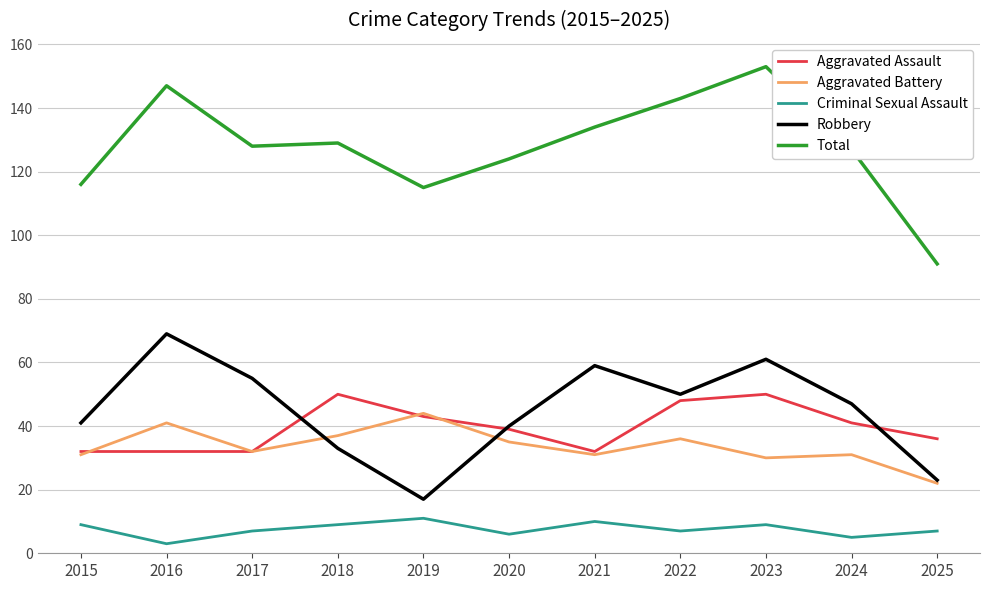

What is the difference between the Robbery values at 2019 and 2021?

42